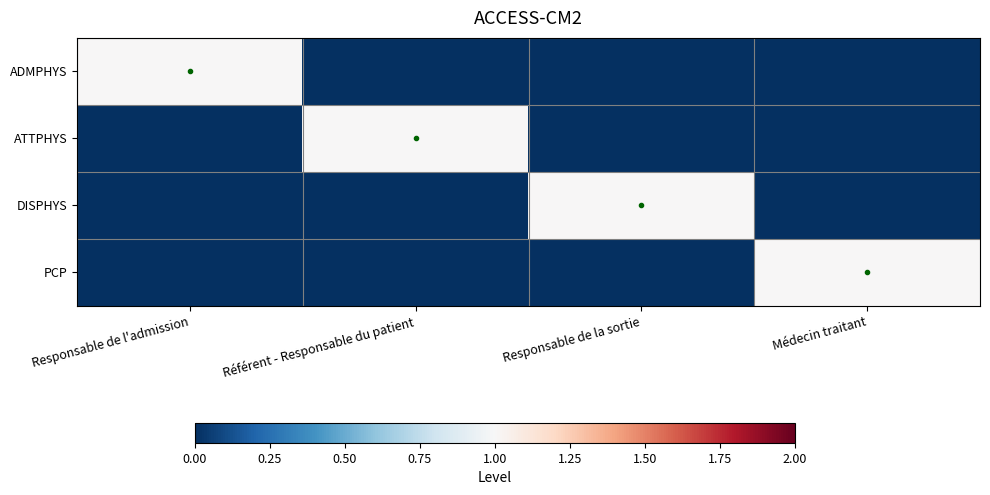

The value of DISPHYS at Médecin traitant is 0. True or false?

False